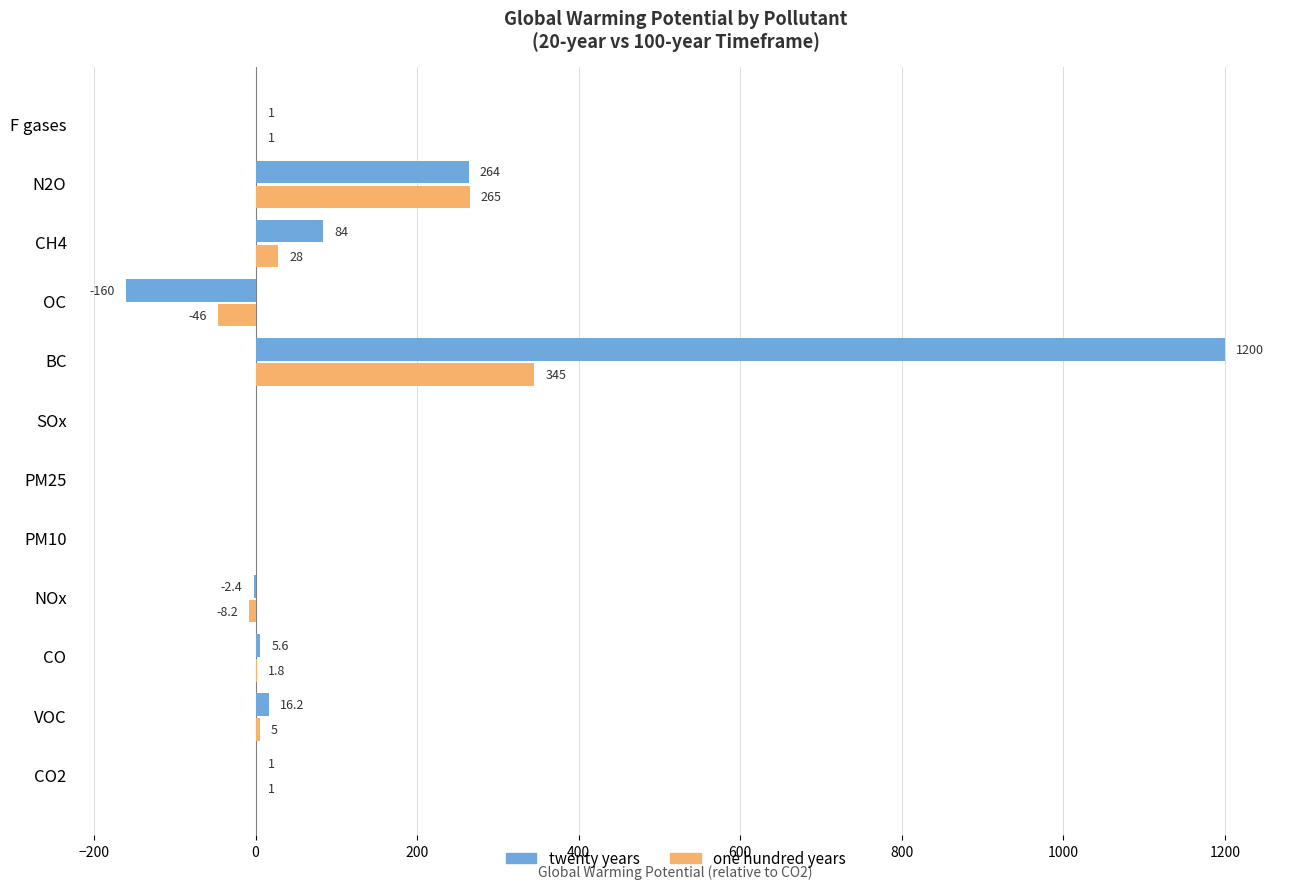

At which label does one hundred years reach its peak?

BC